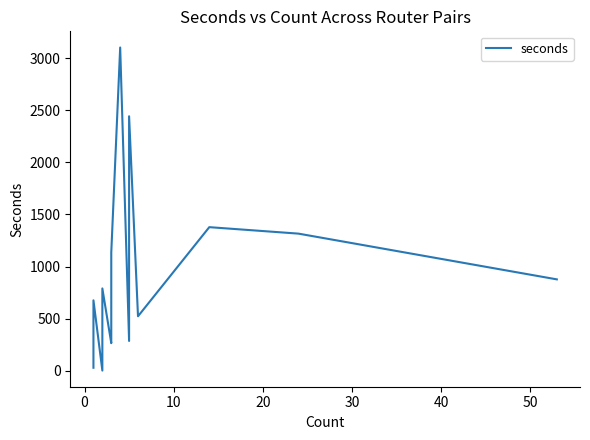

How many lines are shown in the chart?

1